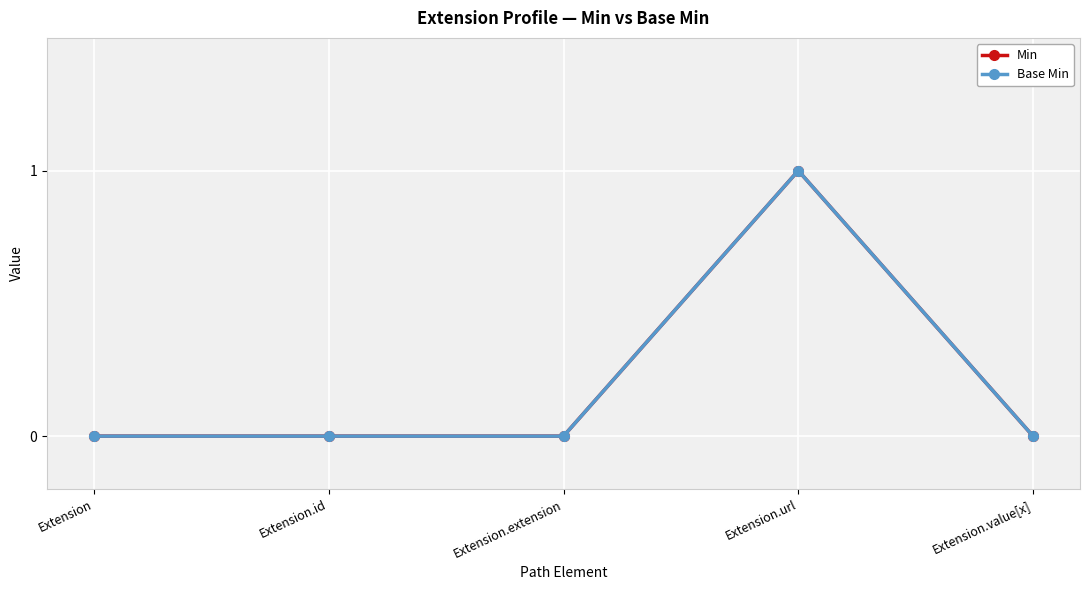

Read the Min value at Extension.url.

1